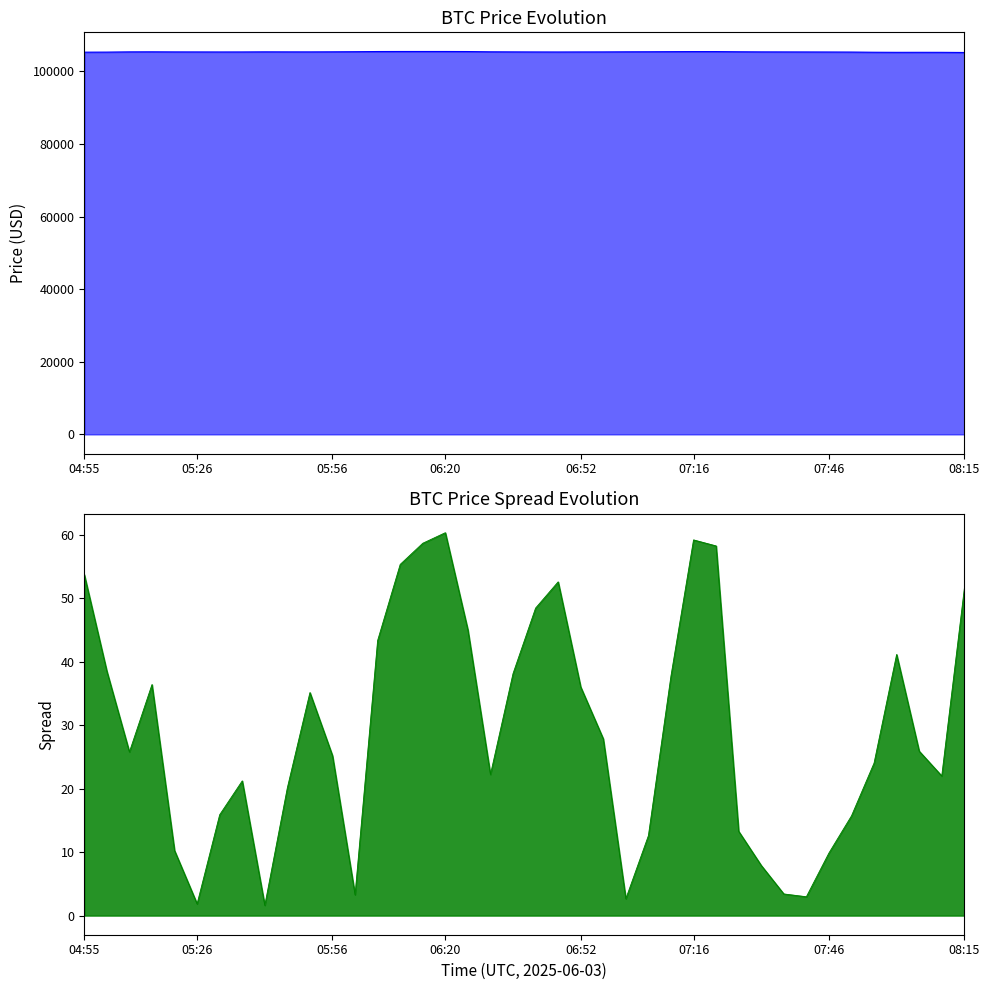

What is the label of the 39th point from the right?

05:06